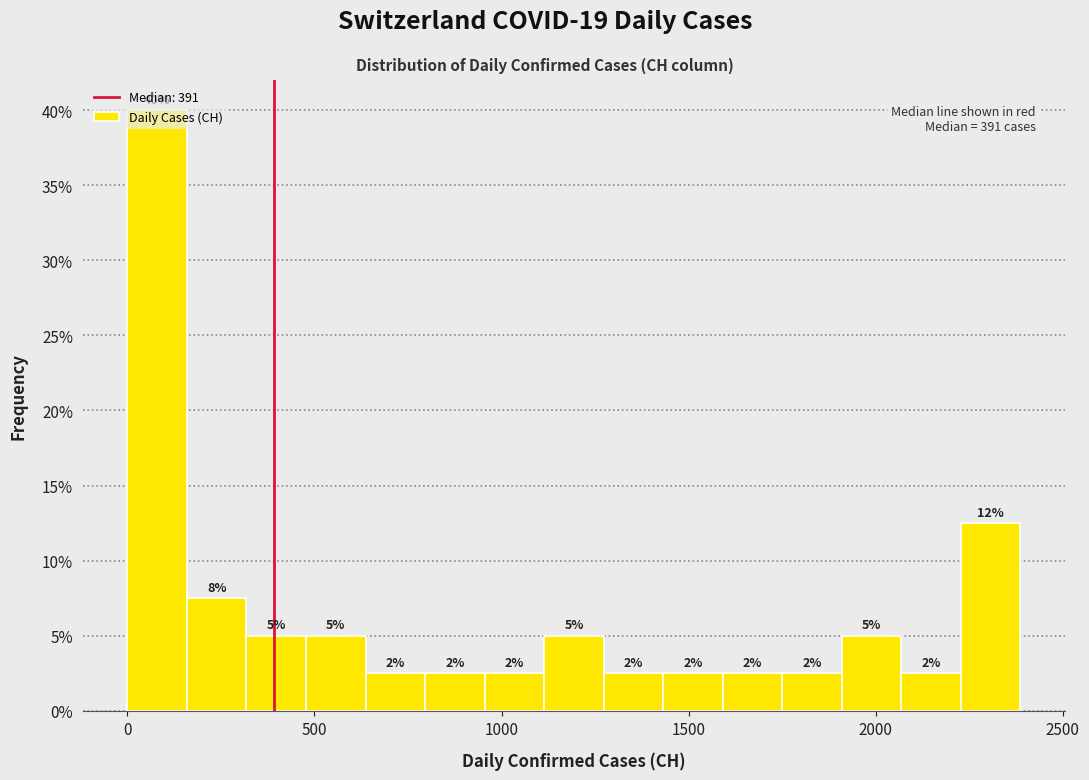

Around what value on the x-axis is the tallest bar? Give the approximate position of its centre, as read against the axis.

100